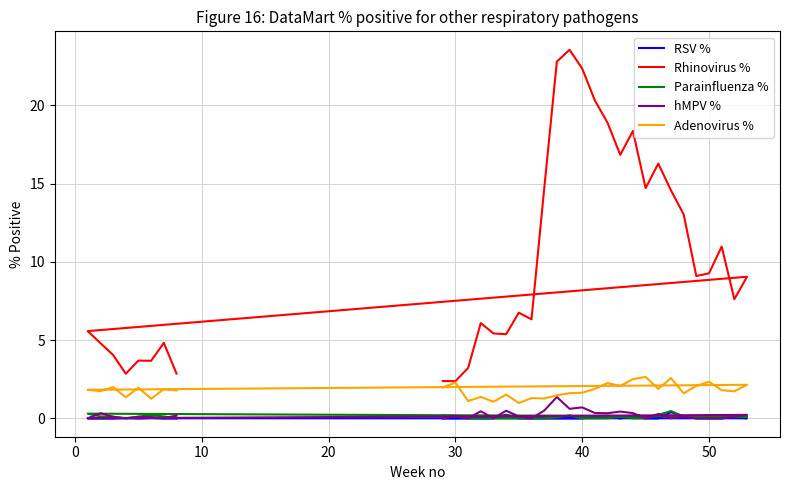

What is the maximum value for hMPV %?

1.4